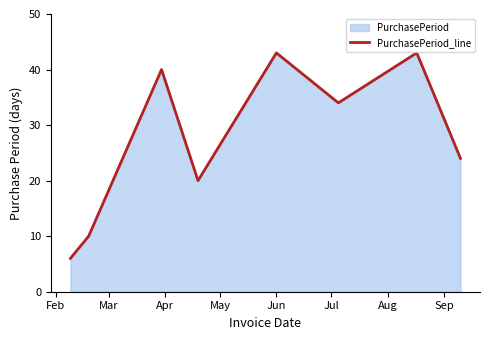

How many data points does each series have?

8